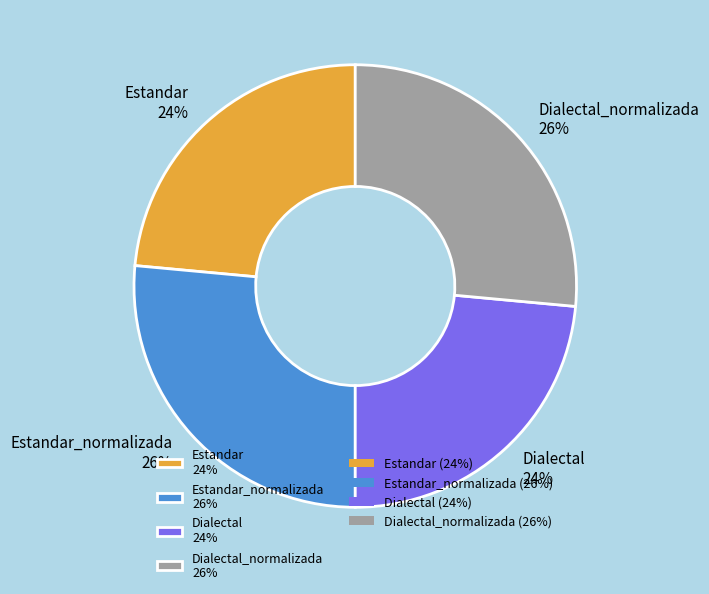

To the nearest percent, what is the average slice percentage?

25%